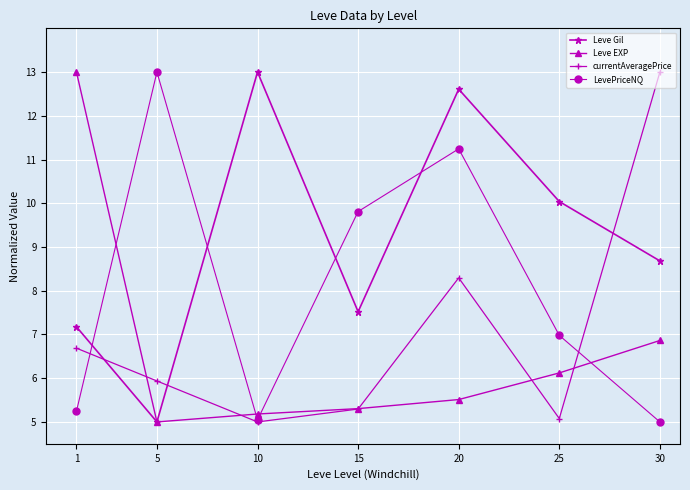

At which label does Leve Gil first exceed 8?

10